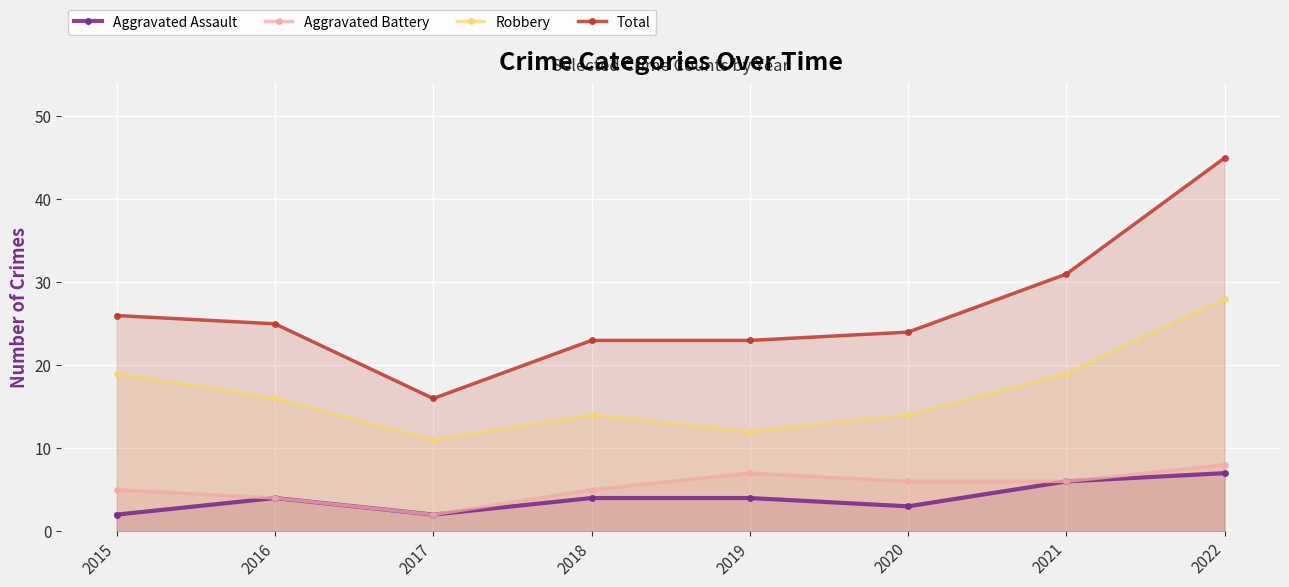

Does the chart display data point markers on the line(s)?

Yes